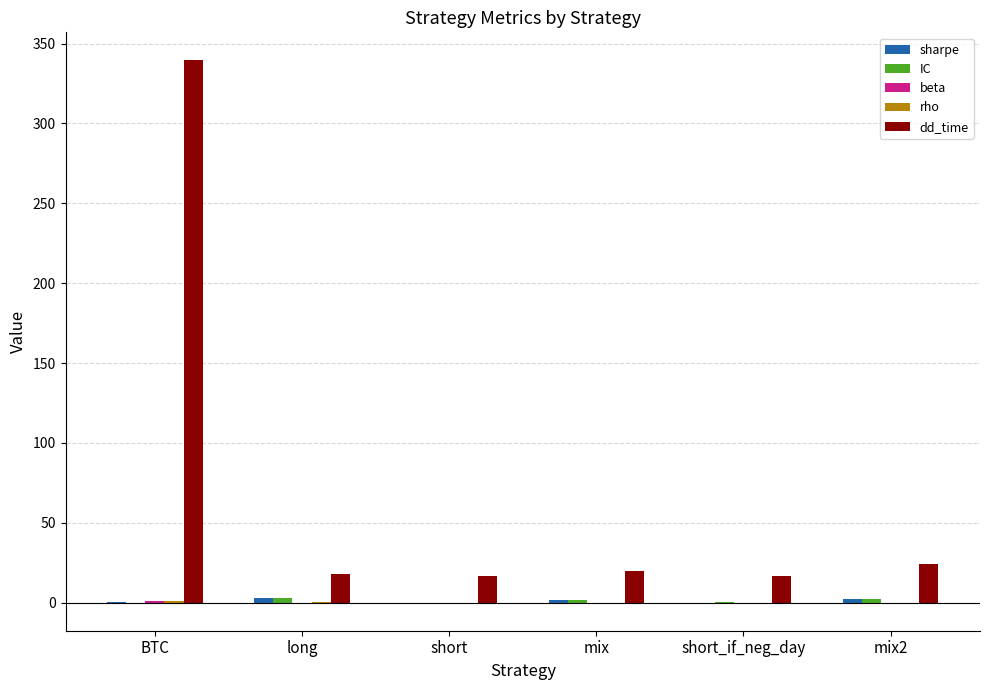

The value of dd_time at mix2 is 41.4. True or false?

False